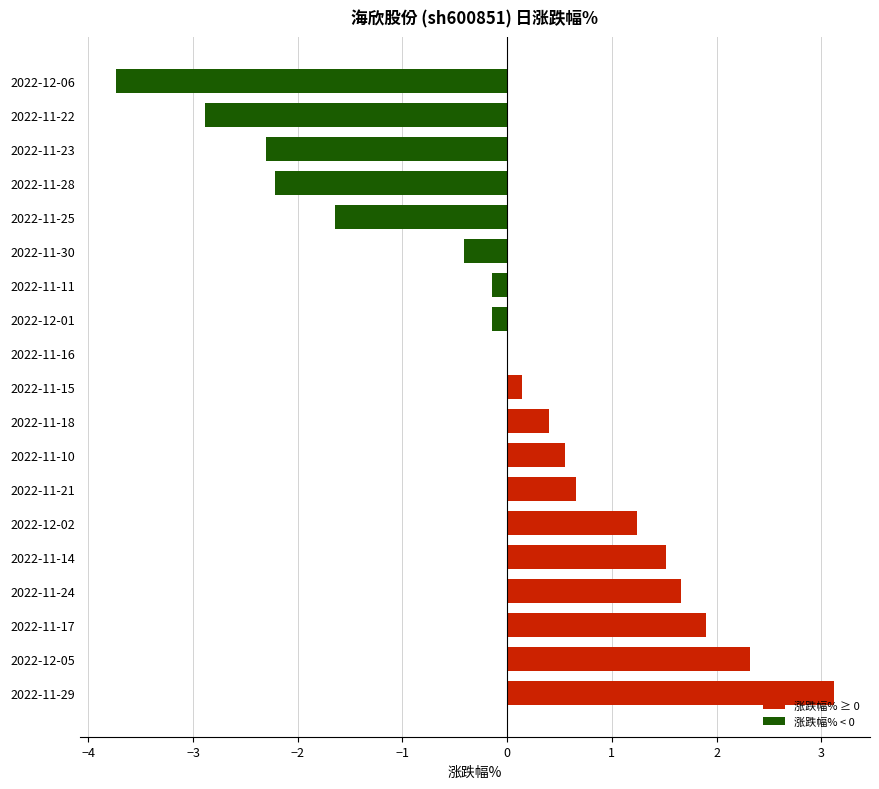

At which category does the chart reach its peak across all series?

2022-11-29